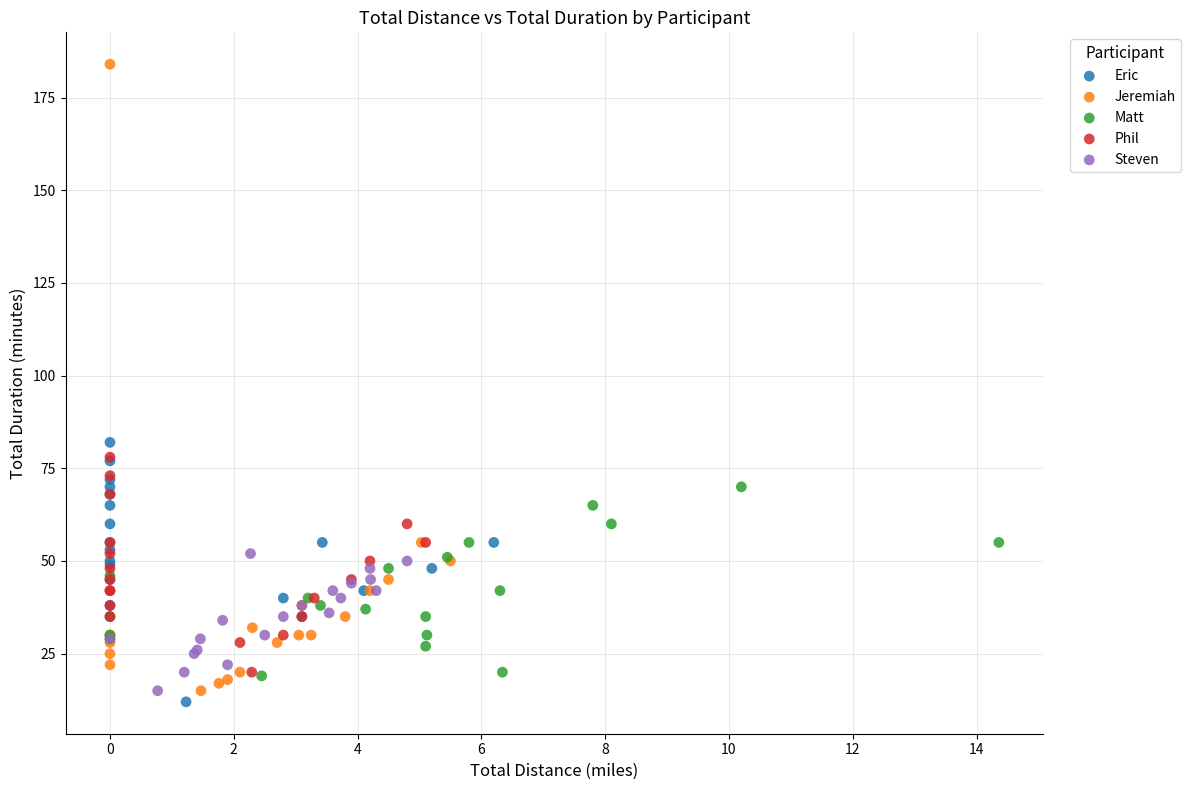

Which series has the widest spread of Y values?

Jeremiah